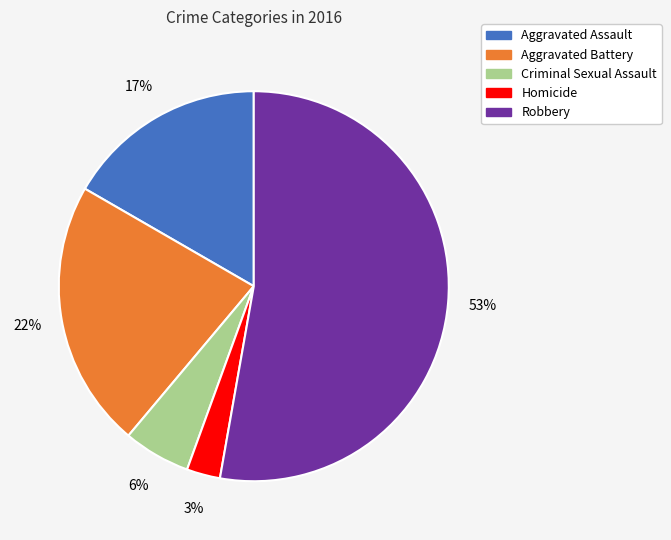

Is it true that Aggravated Battery is 27% of the pie?

False